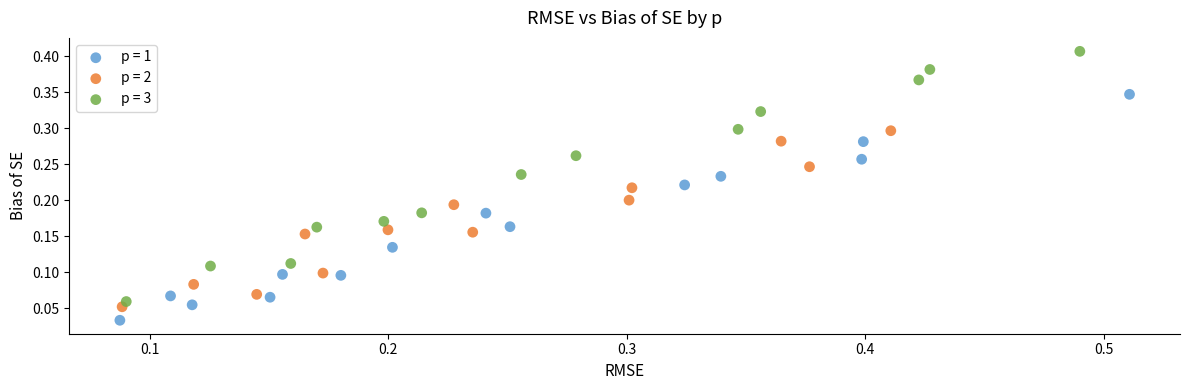

Which series reaches the maximum Y coordinate?

p = 3